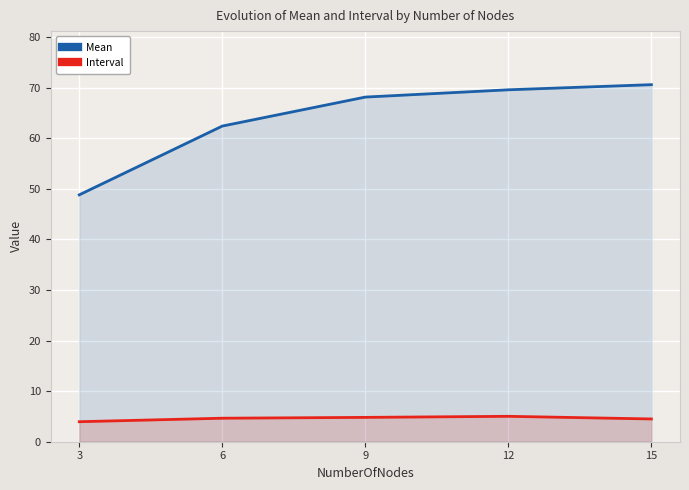

Reading left to right, transcribe all the data shown in this chart.

Mean: 48.8	62.4	68.1	69.6	70.6
Interval: 4.0	4.6	4.8	5.0	4.5